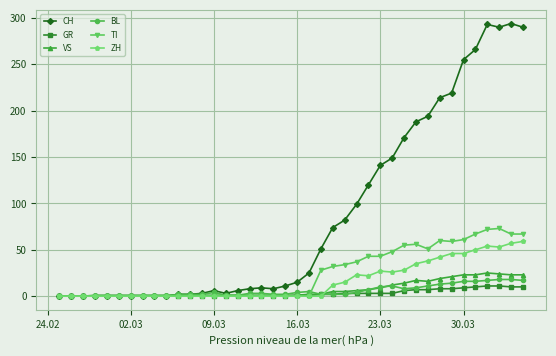

What is the greatest value displayed?

294